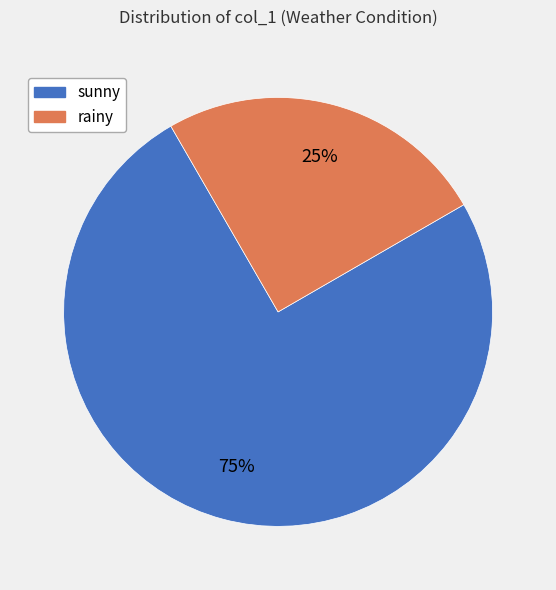

To the nearest percent, what percentage of the pie is sunny?

75%